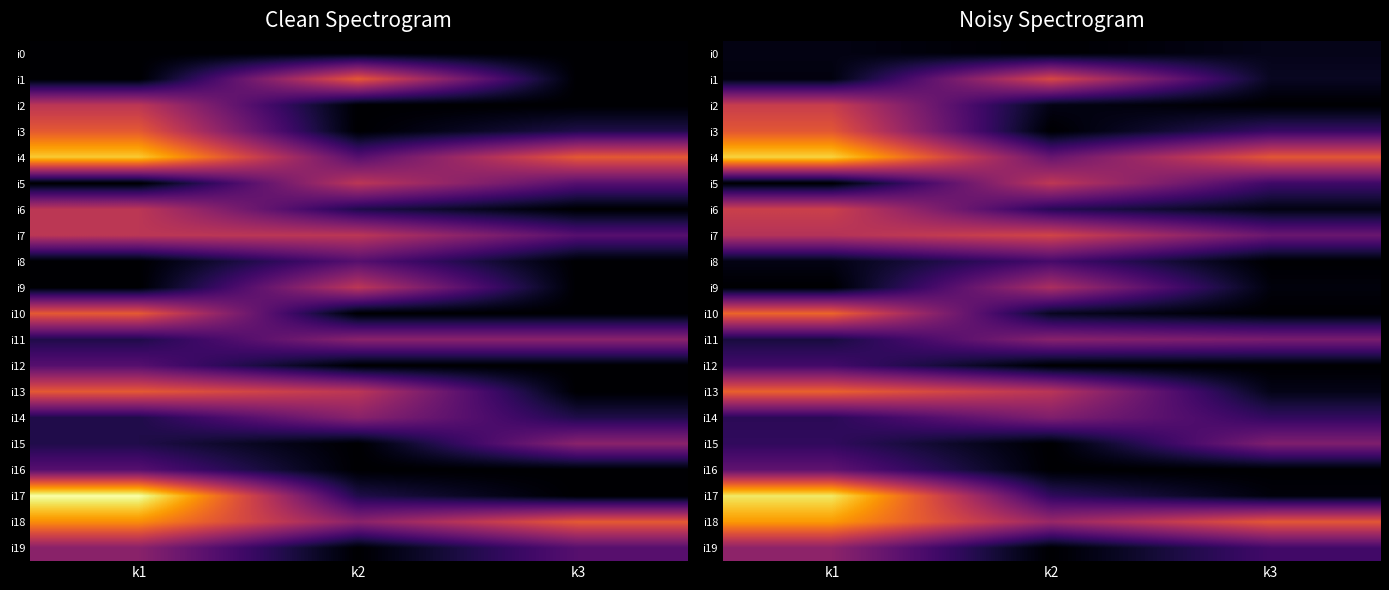

What is the difference between the i17 values at k3 and k2?

1.1